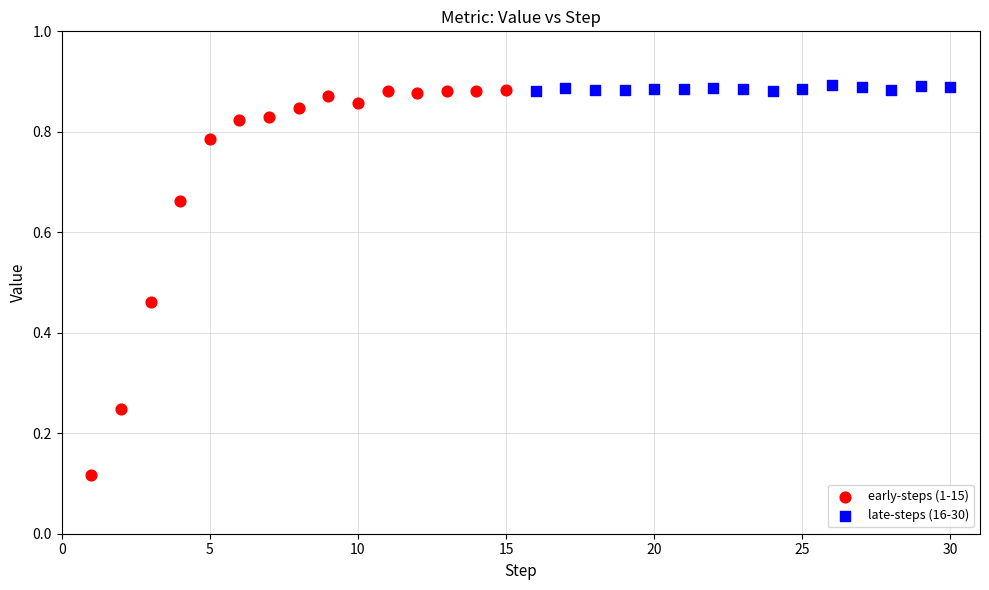

Which series has the widest spread of Y values?

early-steps (1-15)